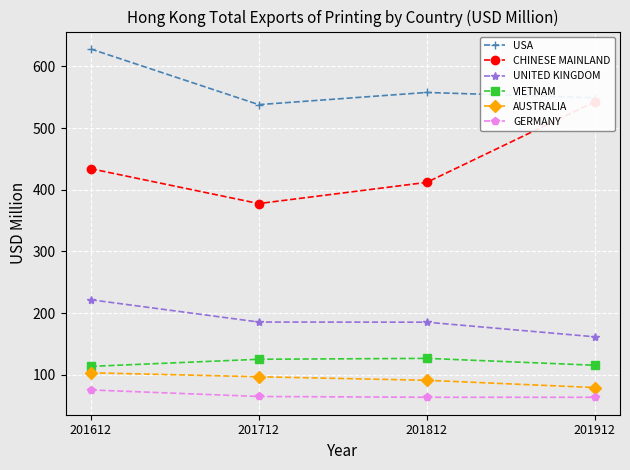

How many data points does each series have?

4